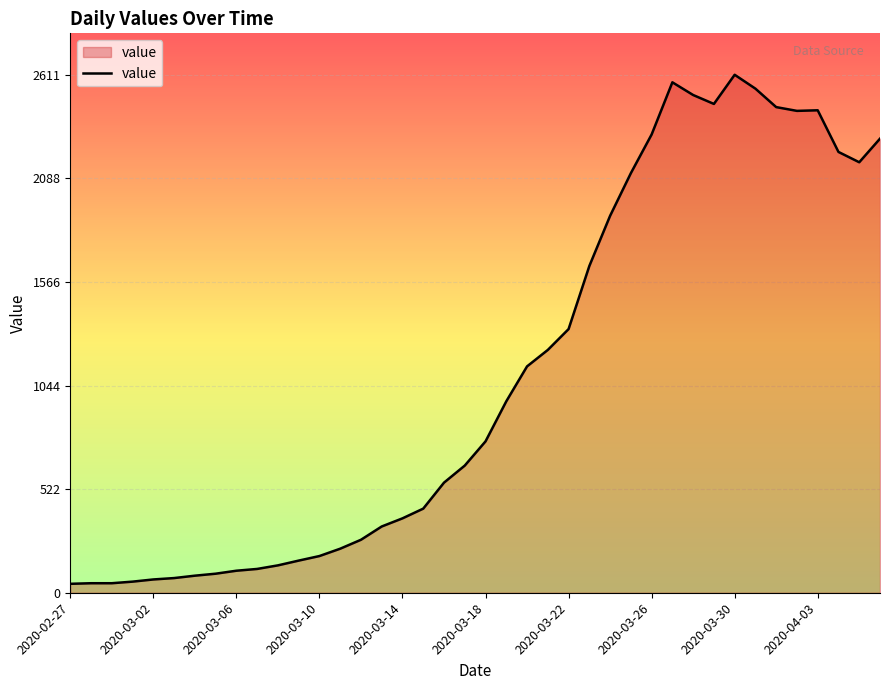

What is the maximum value shown in the chart?

2611